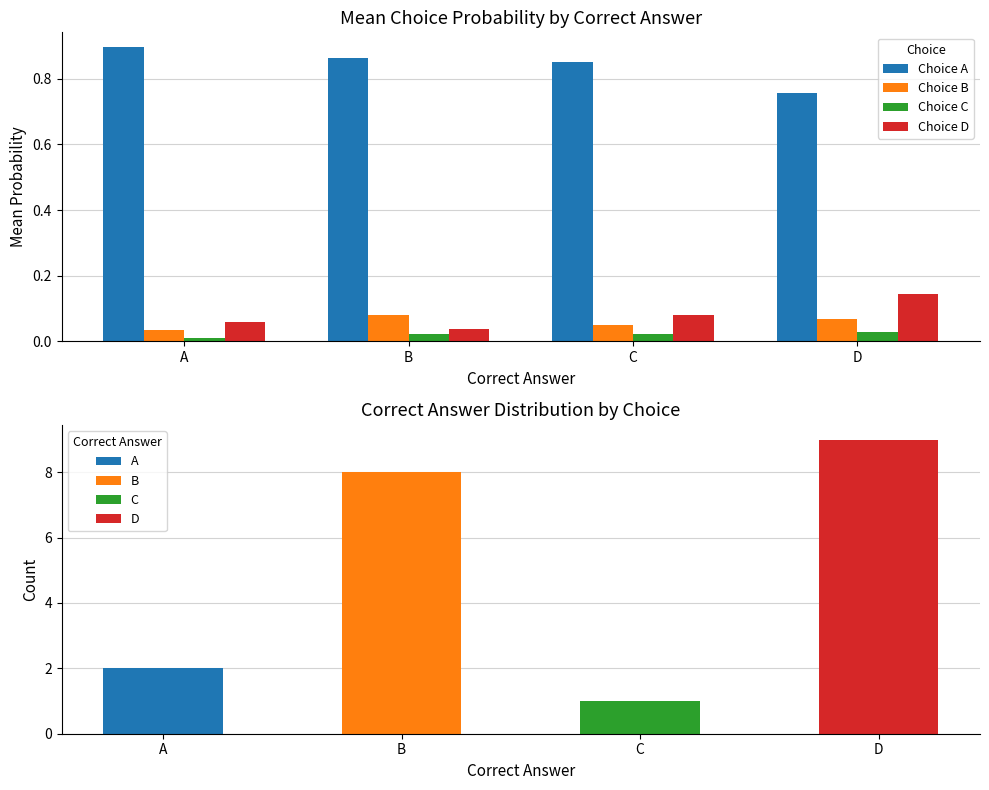

Reading right to left, transcribe all the data shown in this chart.

Choice A: D=0.8	C=0.9	B=0.9	A=0.9
Choice B: D=0.1	C=0.0	B=0.1	A=0.0
Choice C: D=0.0	C=0.0	B=0.0	A=0.0
Choice D: D=0.1	C=0.1	B=0.0	A=0.1